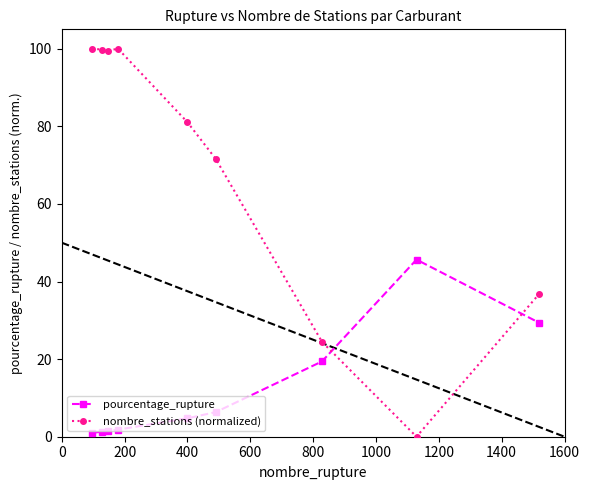

Rank the series by their average value, from lowest to highest.

pourcentage_rupture, nombre_stations (normalized)